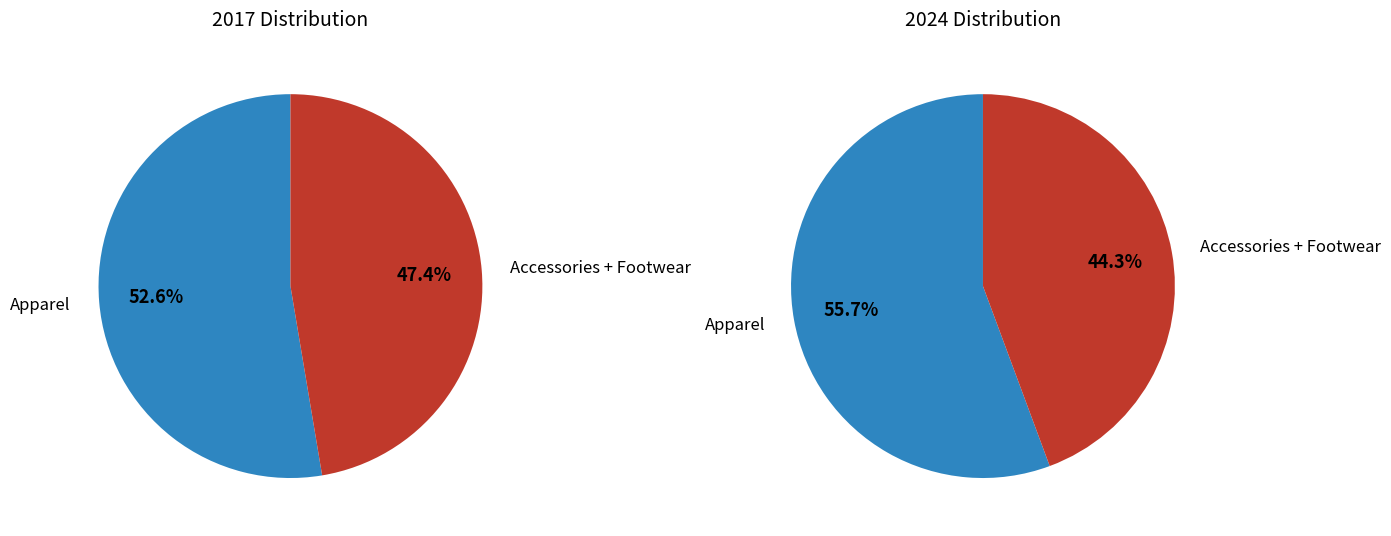

Is it true that Apparel is 45% of the pie?

False